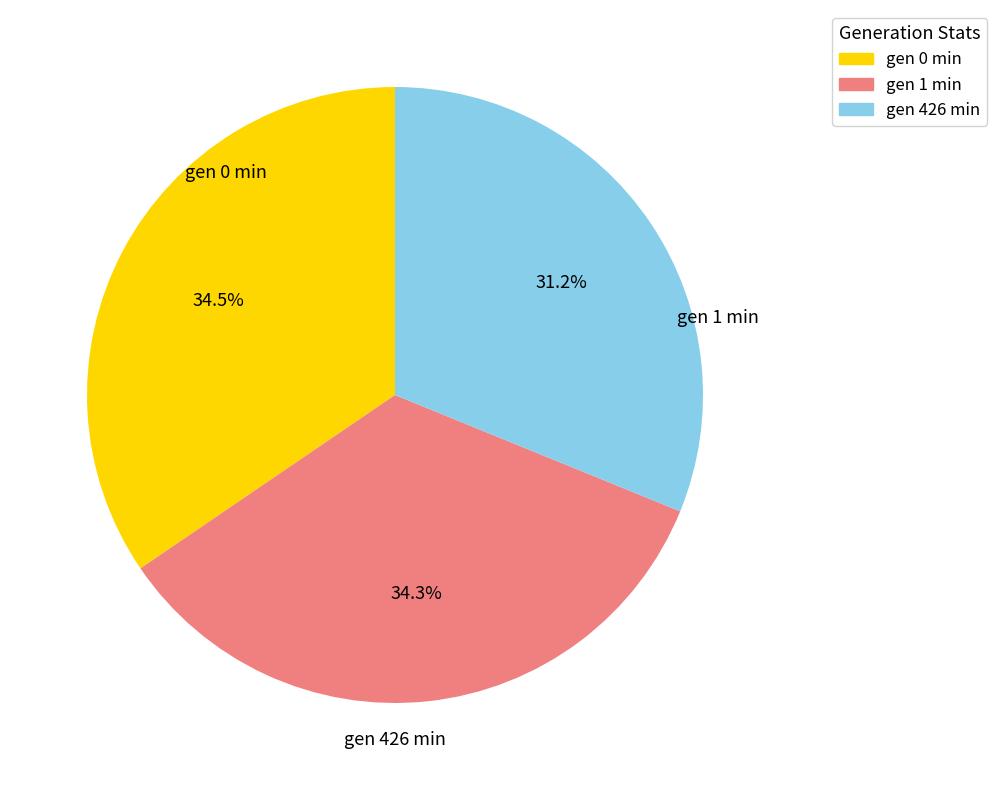

Rank the categories by value from highest to lowest.

gen 0 min, gen 1 min, gen 426 min